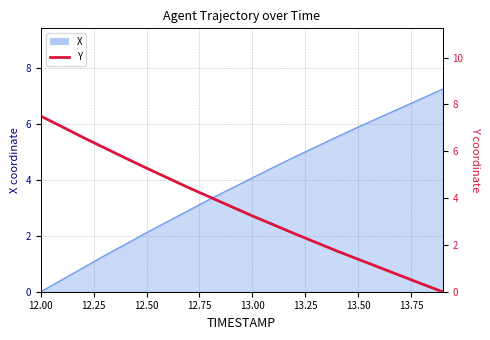

What is the sum of all values?

71.1